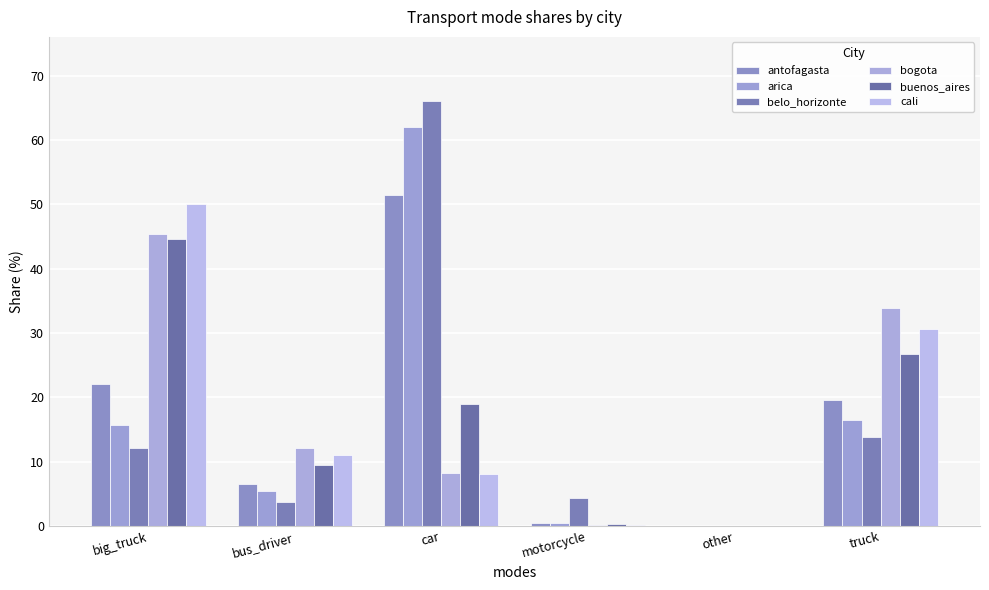

At how many categories does at least one series exceed 35?

2